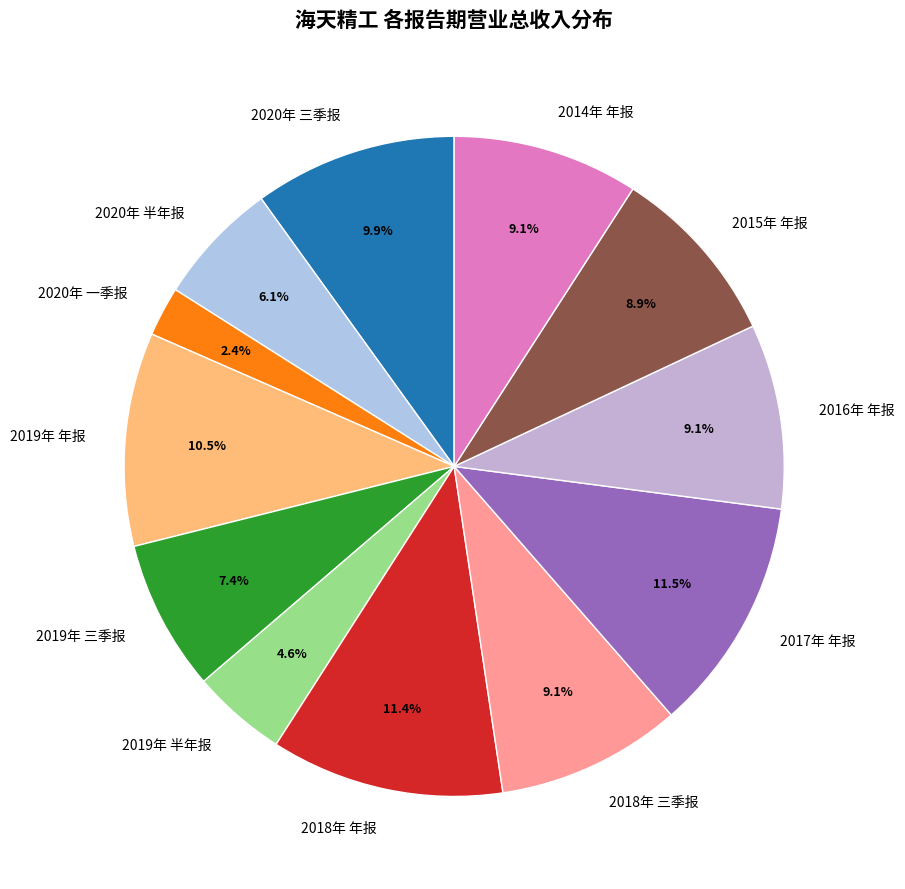

What percentage is the 2018年 年报 slice, to the nearest percent?

11%